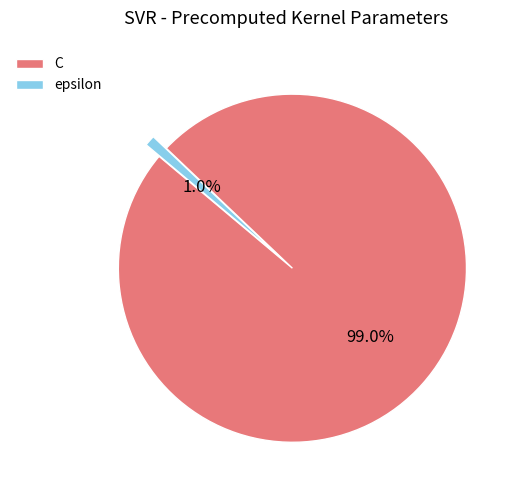

To the nearest percent, what is the average slice percentage?

50%